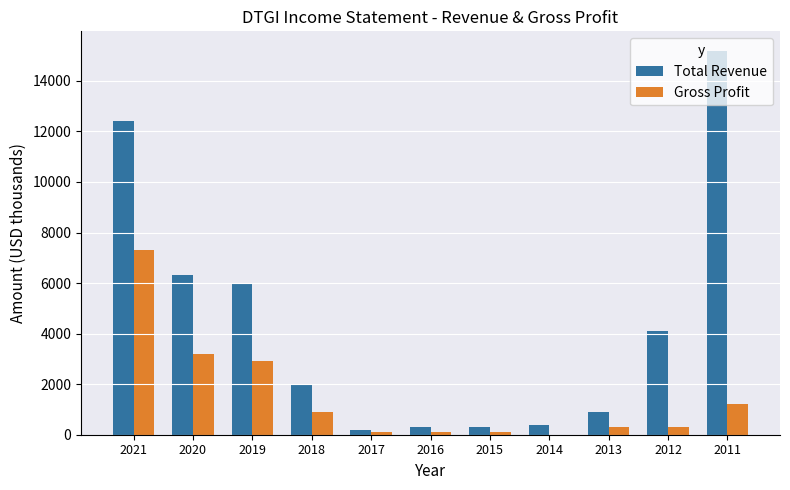

How many groups of bars are there?

11